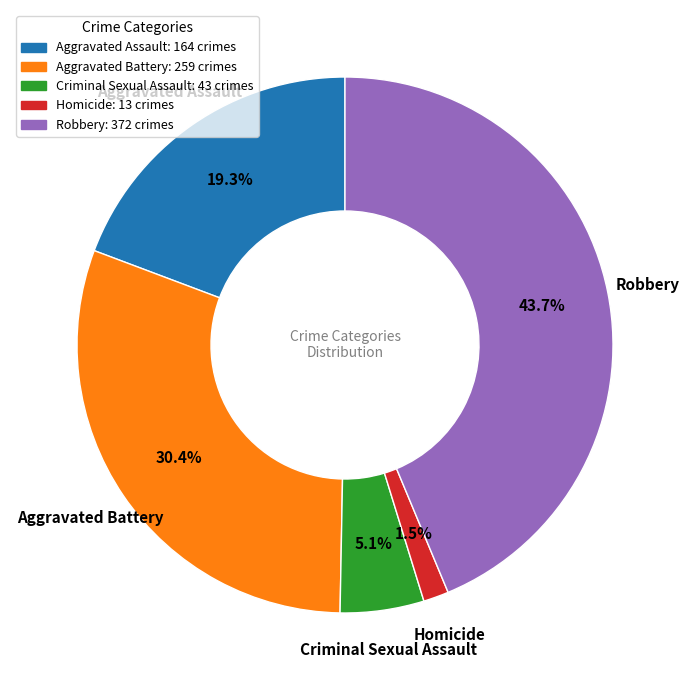

Combined, do Aggravated Battery and Criminal Sexual Assault account for over 50%?

No